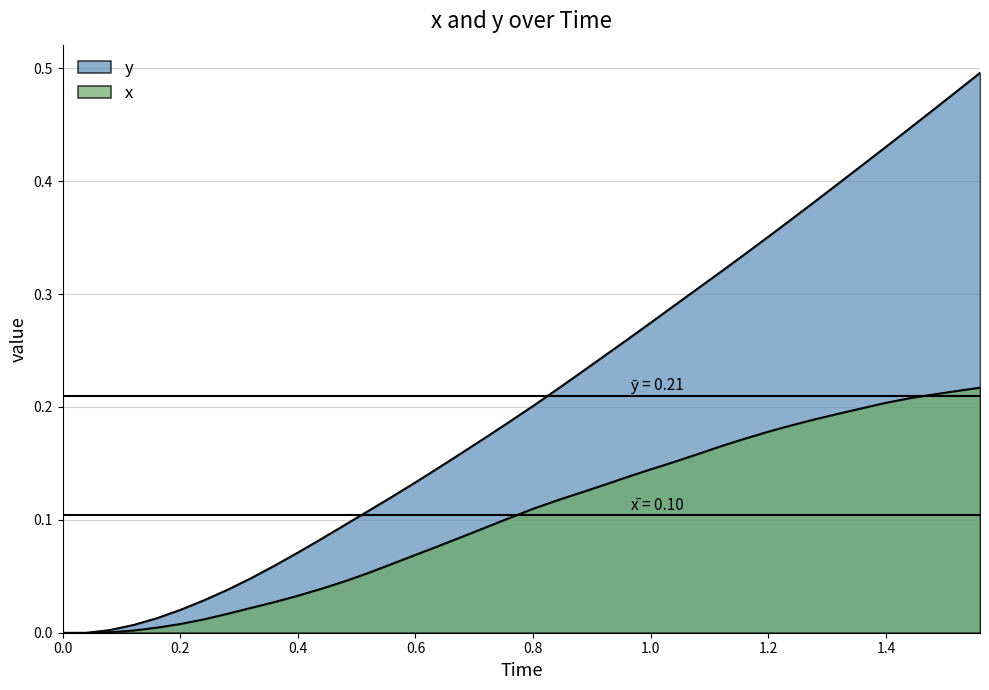

True or false: Time and y cross at least once.

False